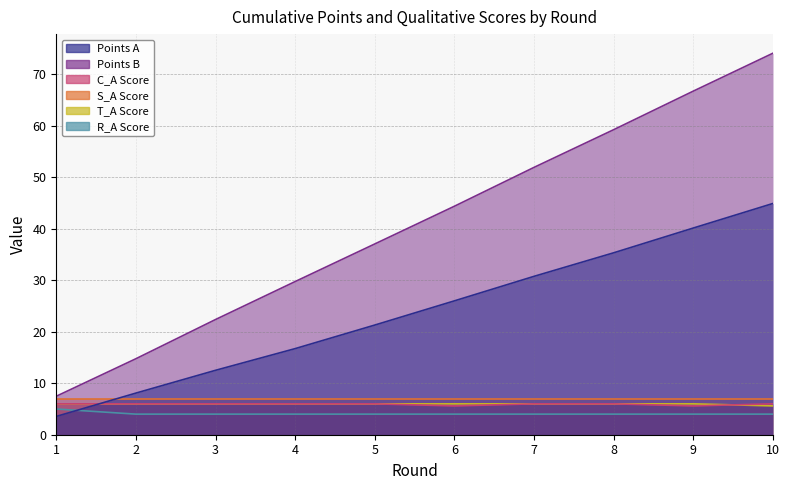

Read the T_A value at 7.

6.0